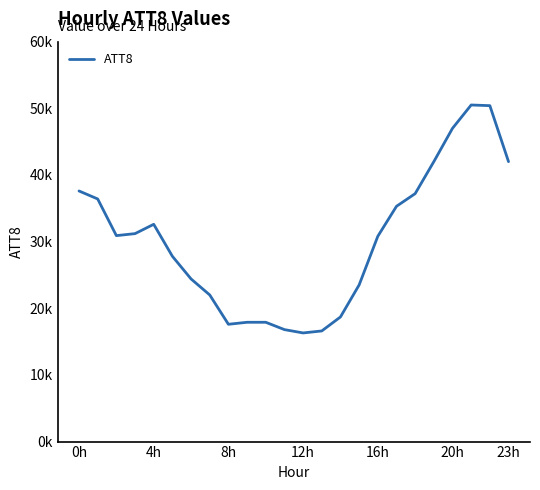

Is this an area chart (filled region under the line)?

No